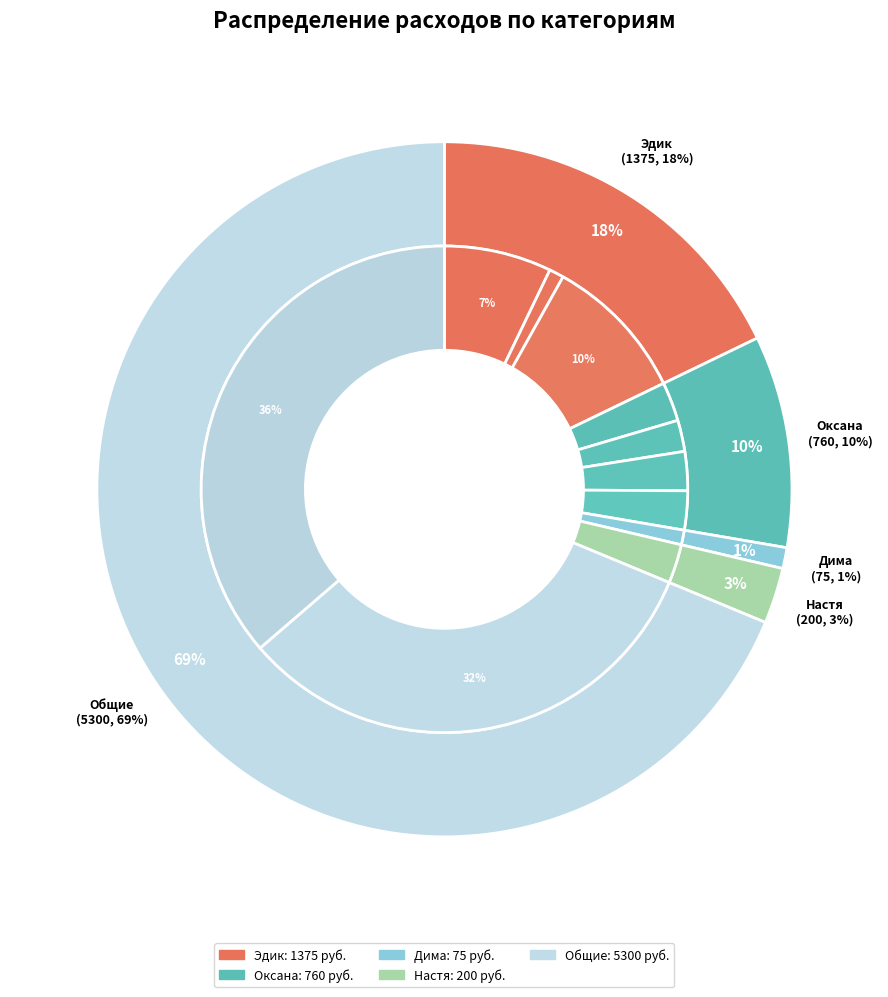

How many slices are in this pie chart?

11